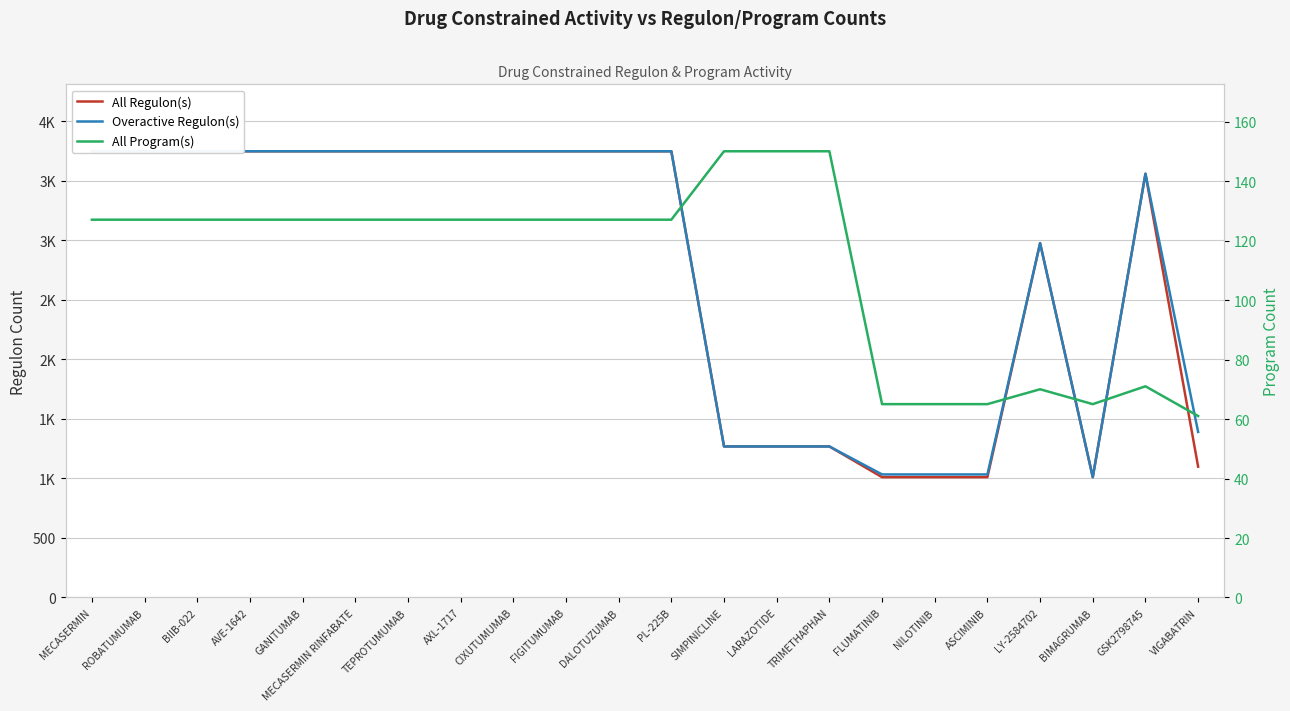

Is this an area chart (filled region under the line)?

No